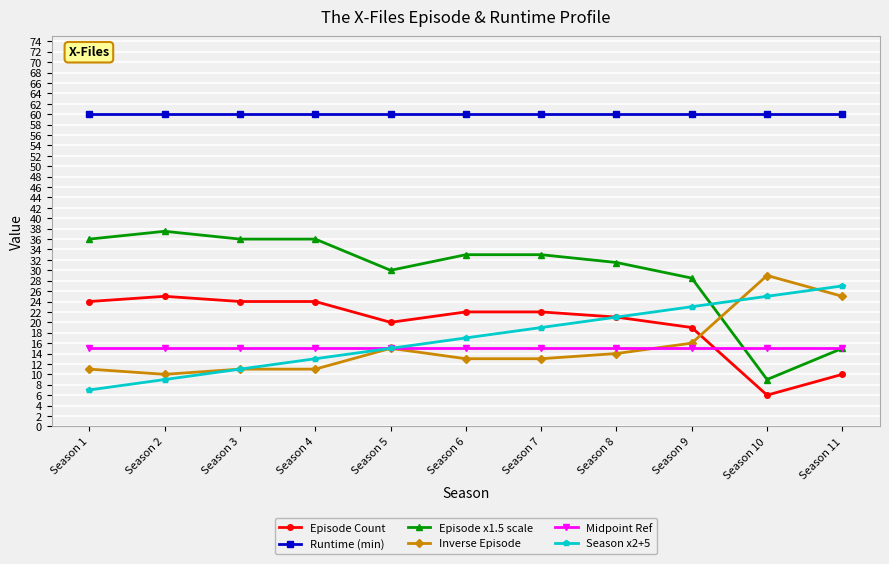

Which series has the widest spread of values?

Episode x1.5 scale